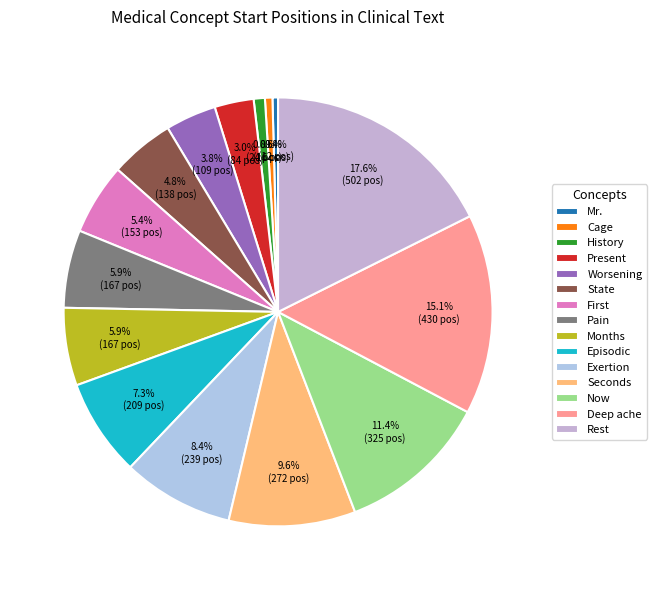

To the nearest percent, what percentage of the pie is State?

5%